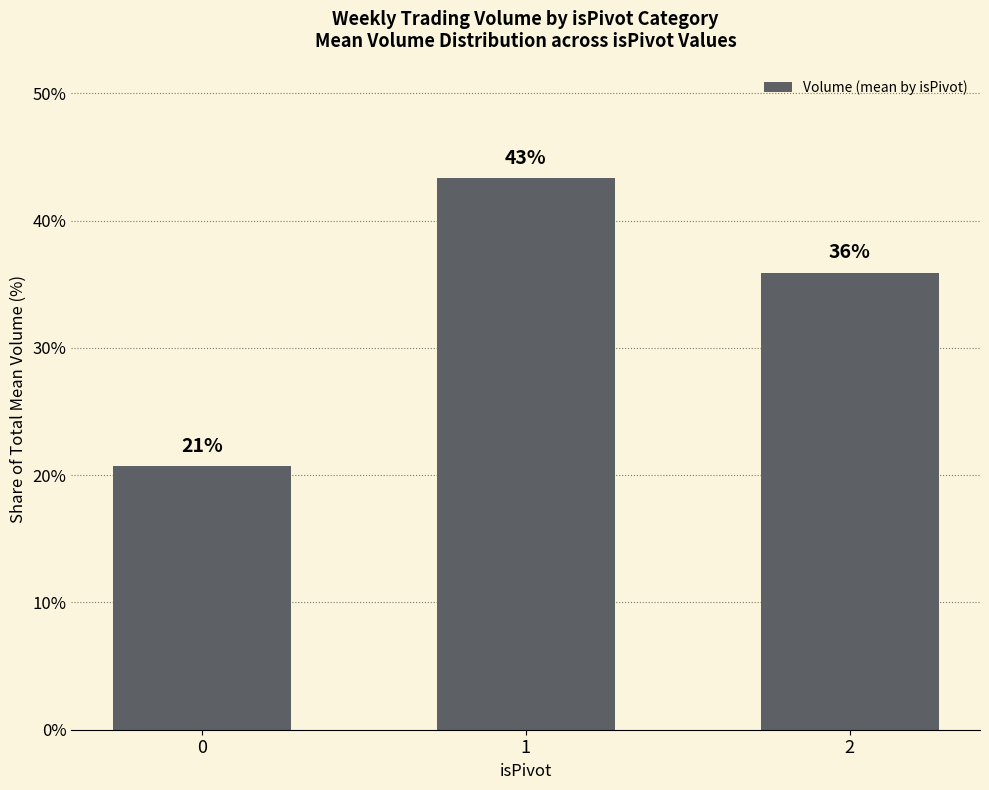

Rank the categories by value from lowest to highest.

0, 2, 1